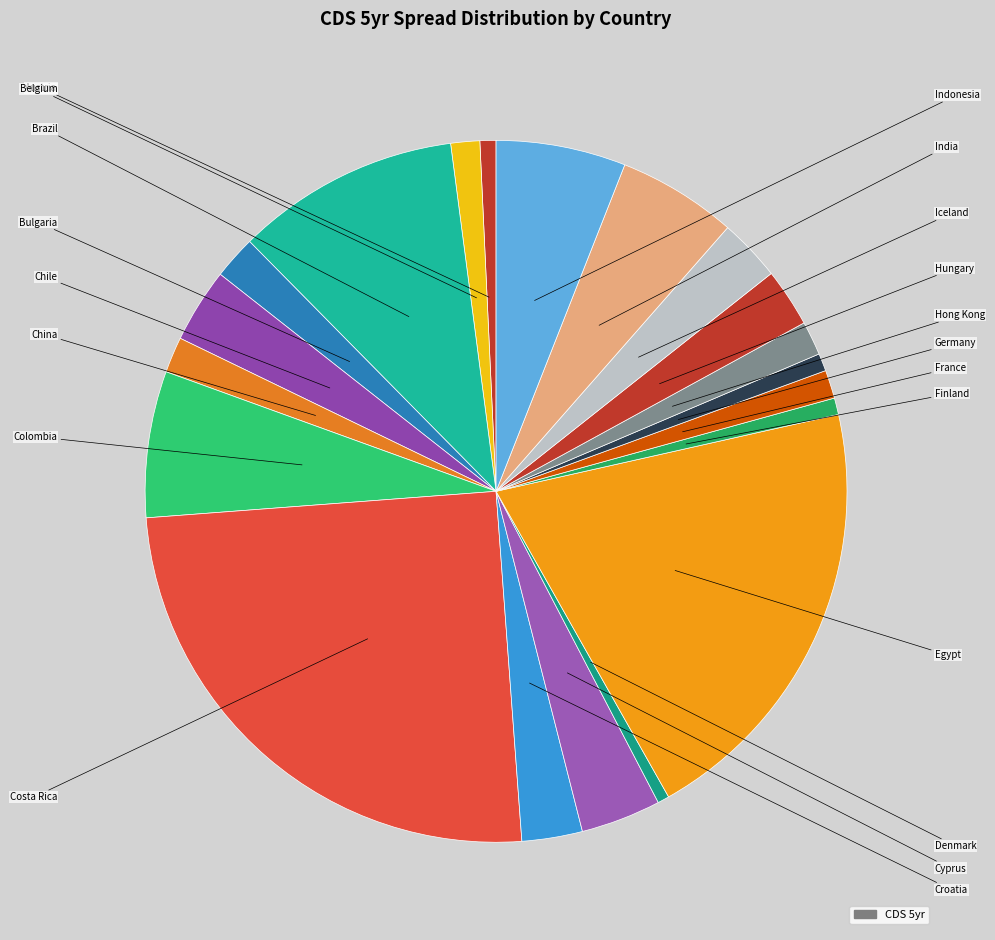

How many segments does this pie chart have?

20